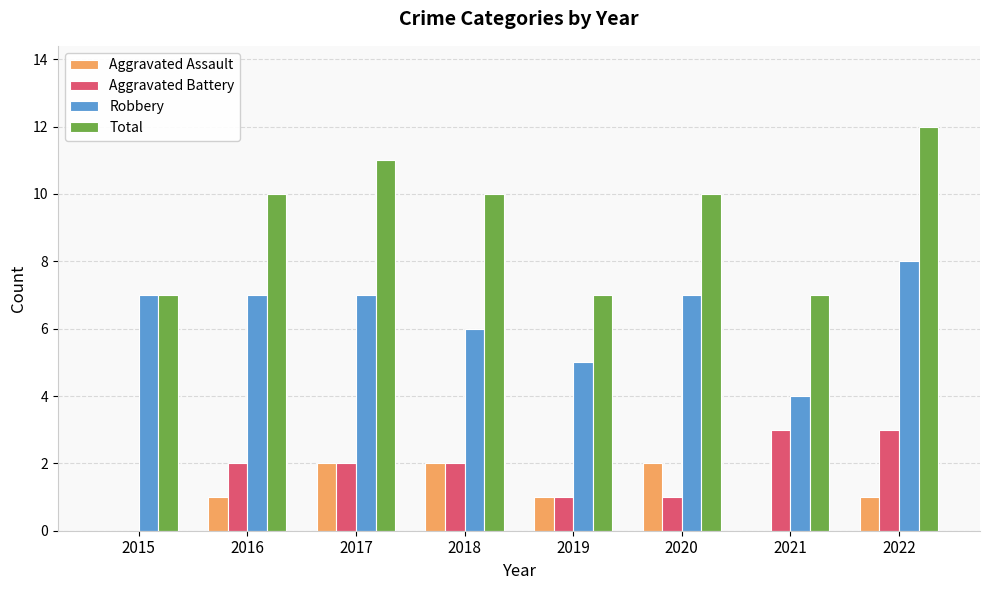

What is the total value across all series at 2020?

20